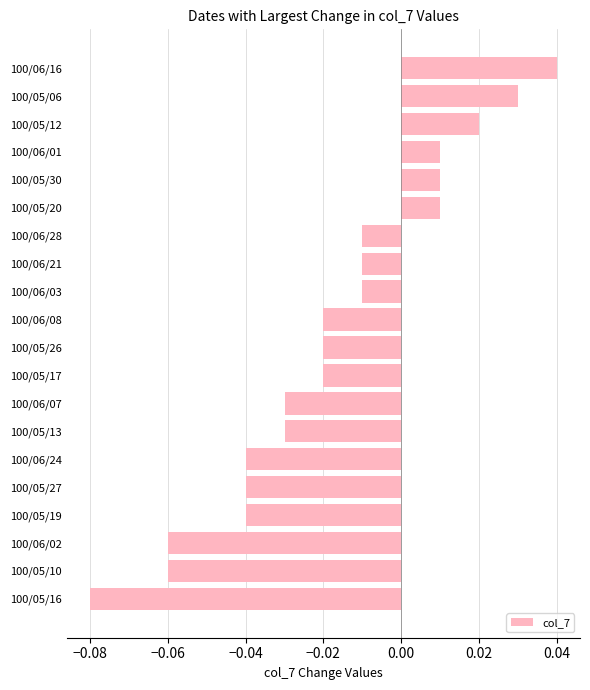

At which category does the chart reach its peak across all series?

100/06/16